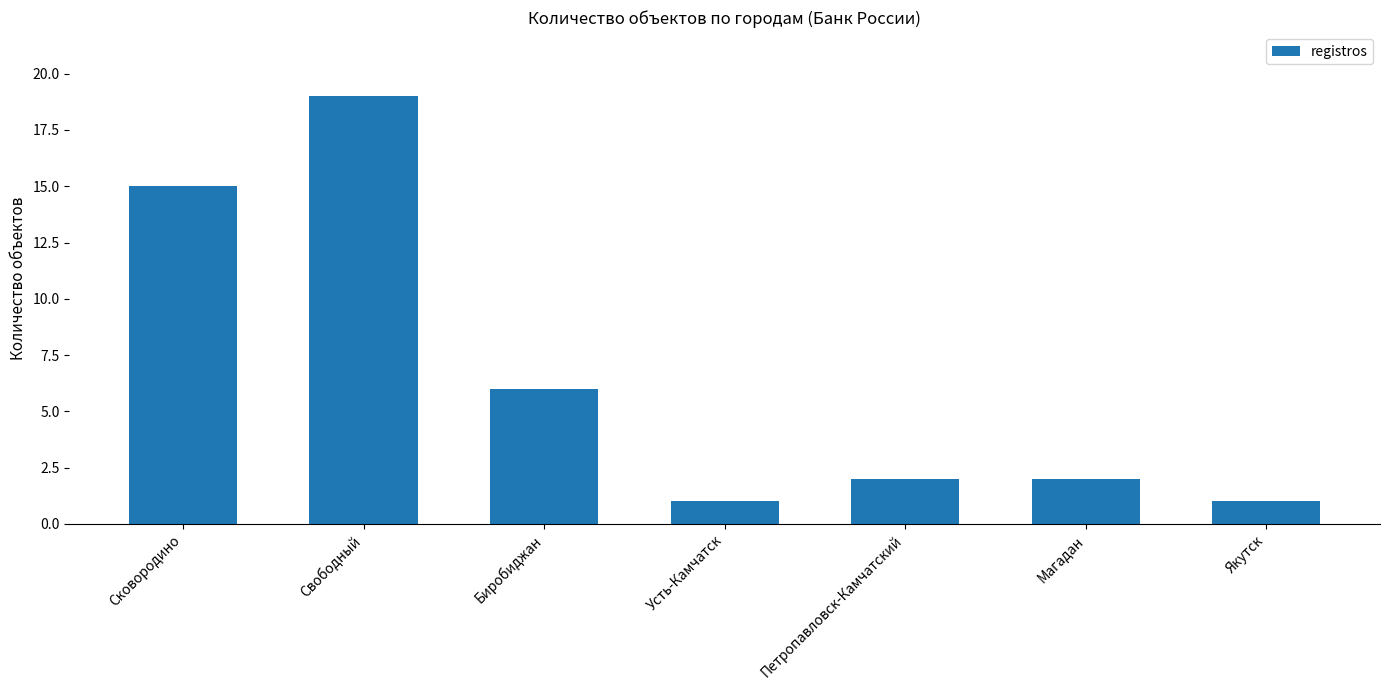

What is the maximum value shown in the chart?

19